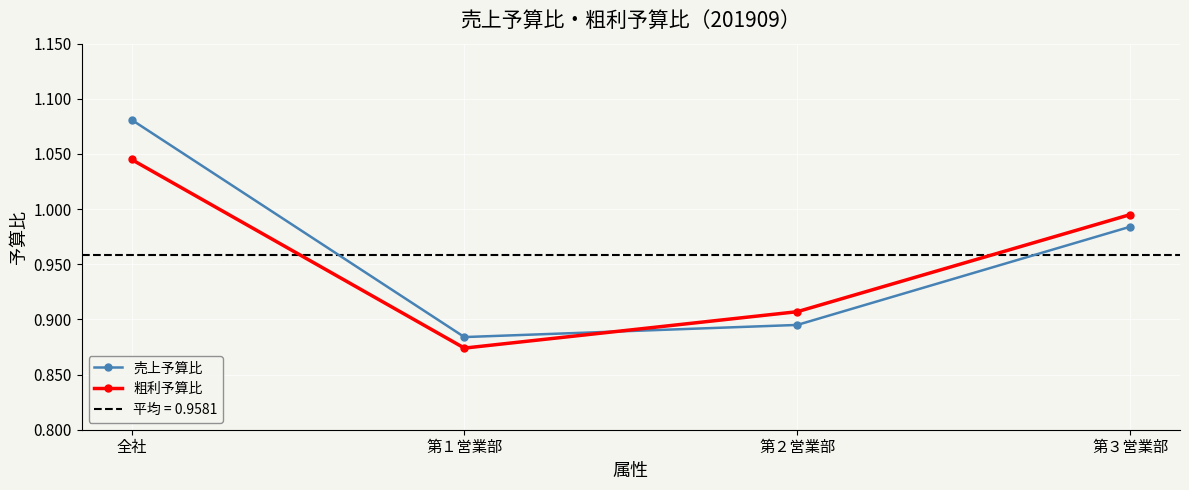

True or false: 粗利予算比 has more than 1 interior local peaks.

False